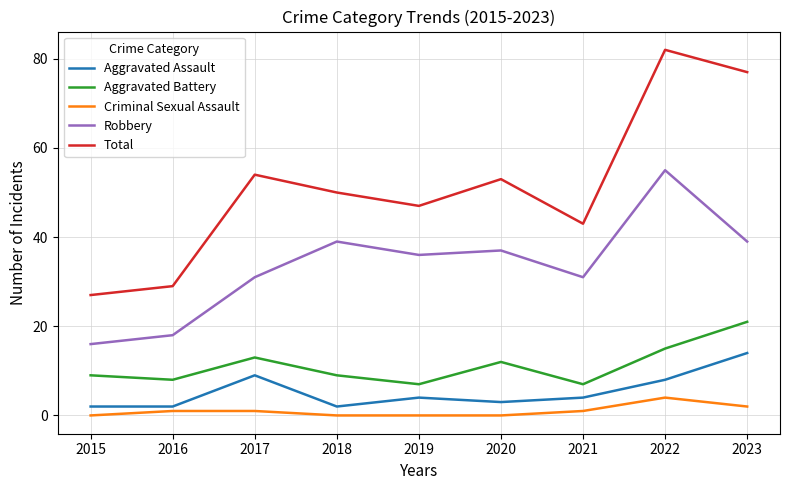

What is the difference between the second highest and second lowest values in the Aggravated Battery series?

8